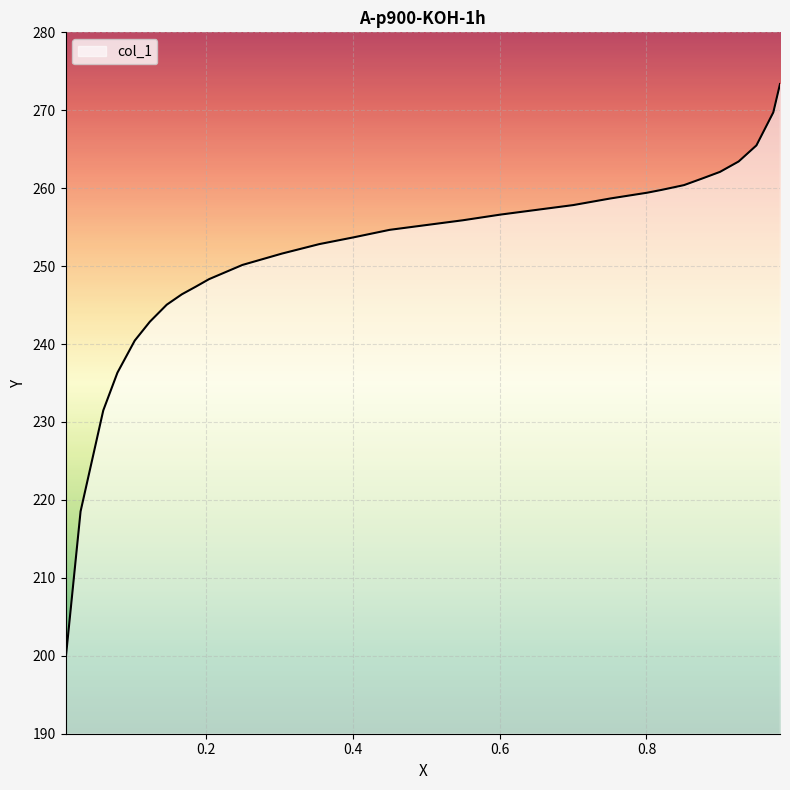

Reading left to right, transcribe all the data shown in this chart.

199.4	218.5	231.5	236.3	240.4	242.9	245.1	246.4	247.4	248.3	250.2	251.6	252.8	253.7	254.7	255.3	255.9	256.6	257.2	257.8	258.7	259.4	259.8	260.4	261.2	262.1	263.4	265.5	269.7	273.4